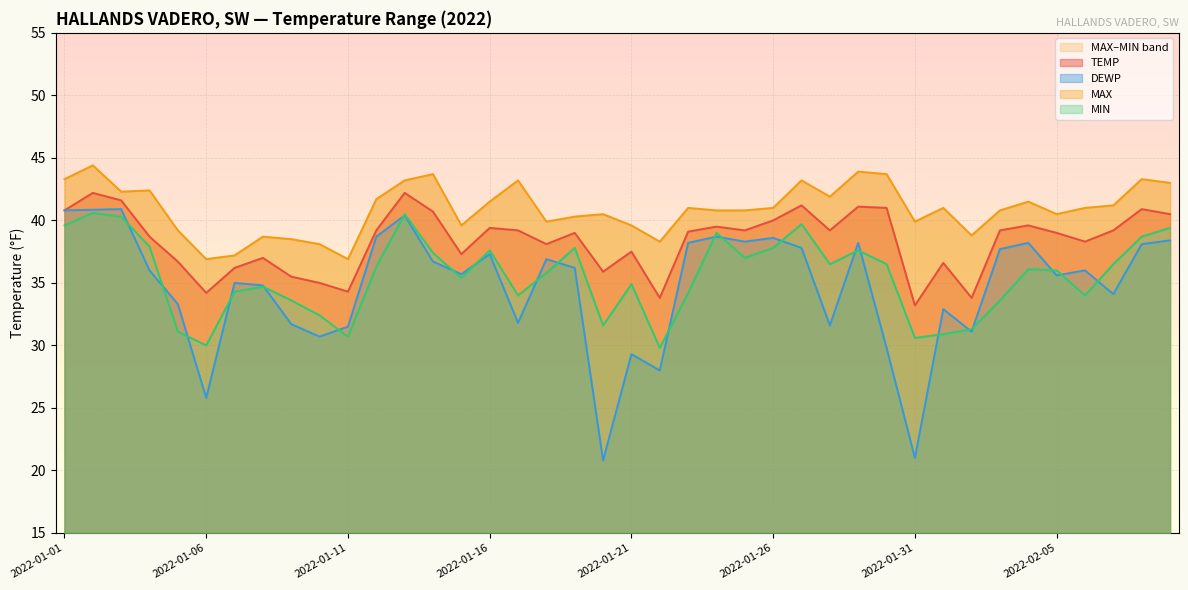

At how many categories does at least one series exceed 36?

40